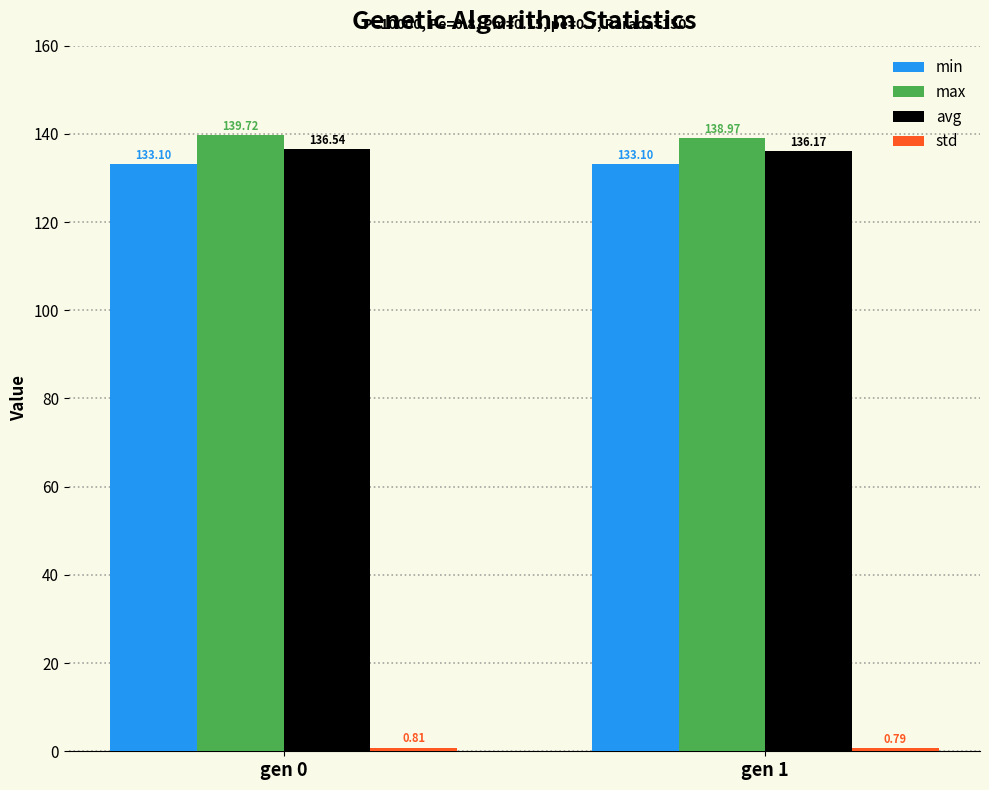

The max series shows 139.7 at gen 0. True or false?

True